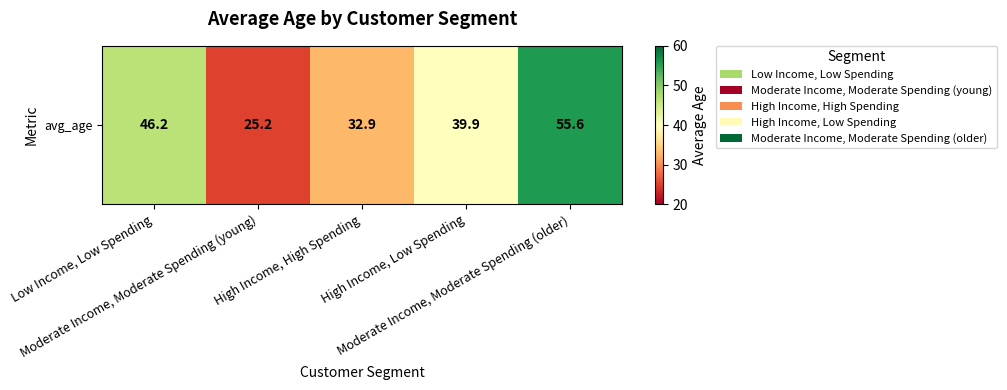

What is the sum of all values?

199.8